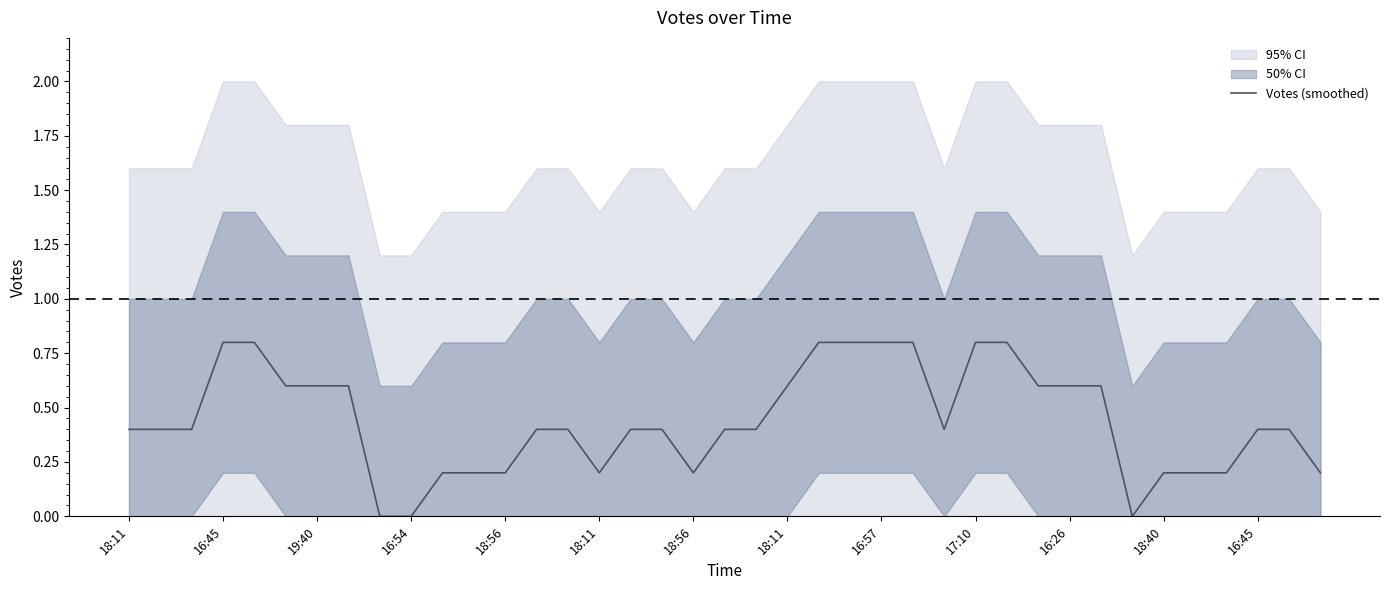

How many interior local valleys (lower than both neighbors) does the data have?

4